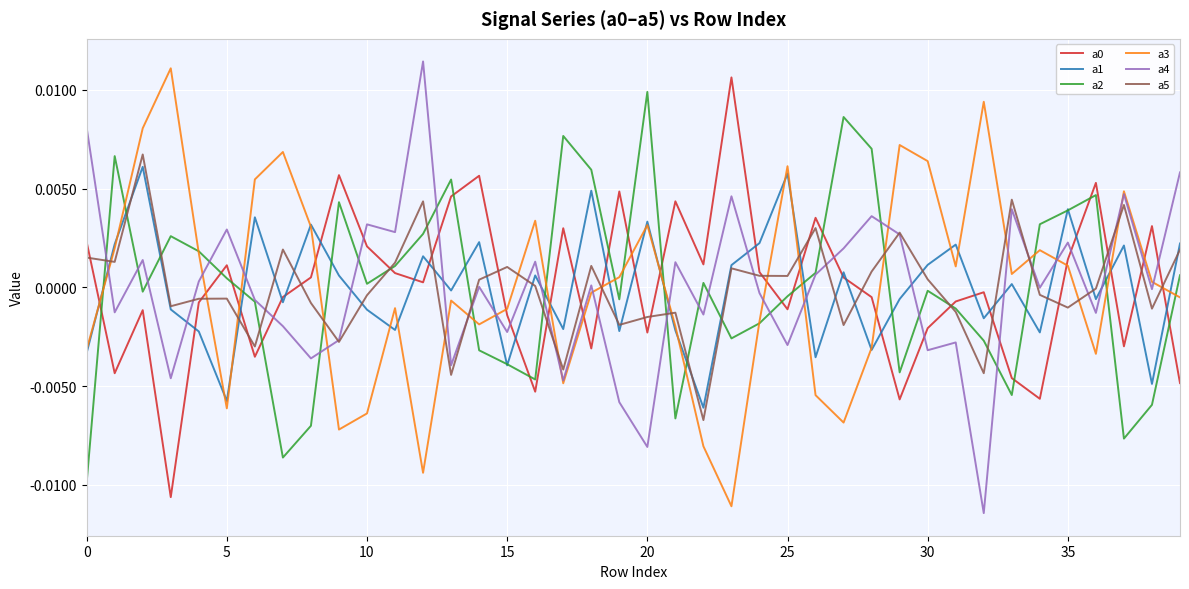

Does the chart have visible grid lines?

Yes